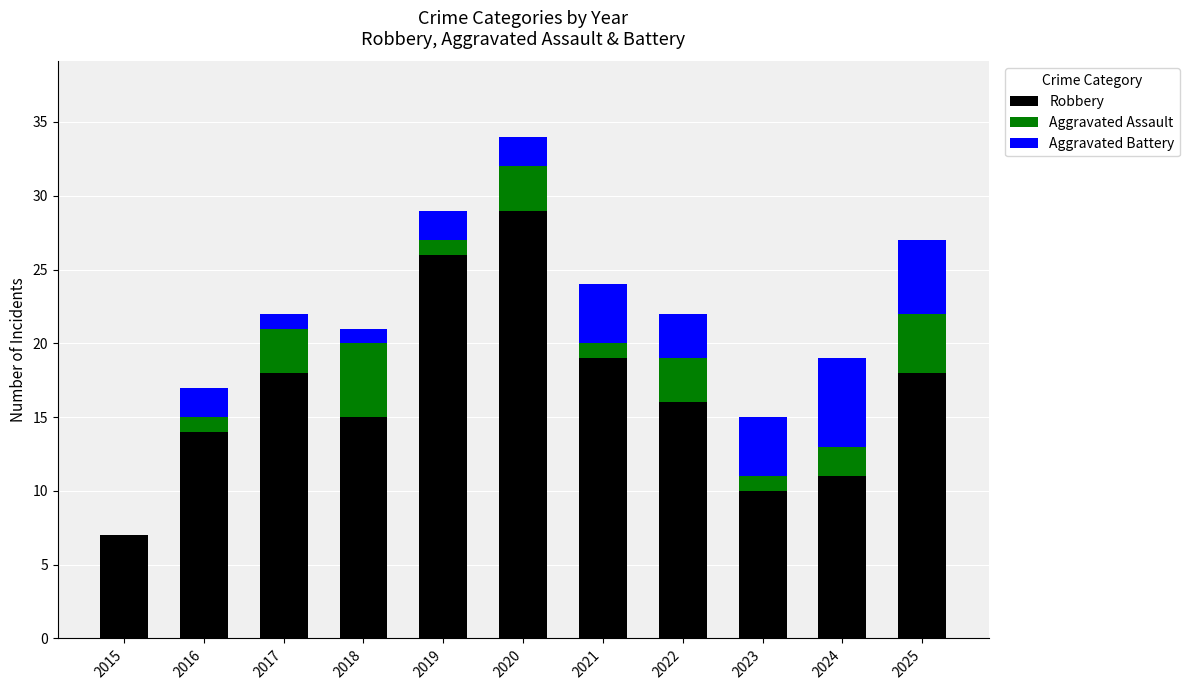

What is the sum of the Robbery values at 2020 and 2023?

39